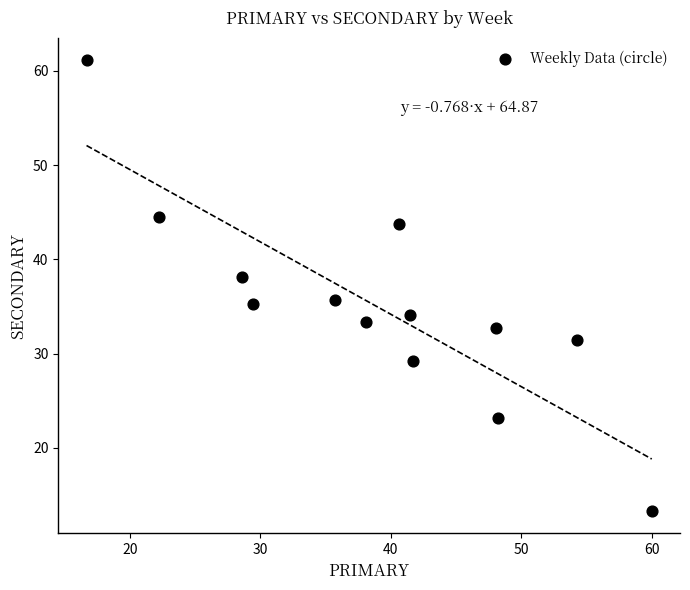

What is the range of Y values (max minus min)?

47.8